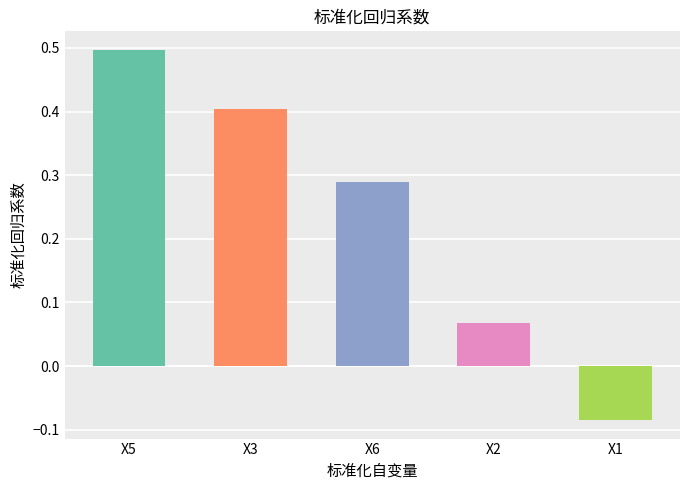

Which has a higher value, X3 or X1?

X3